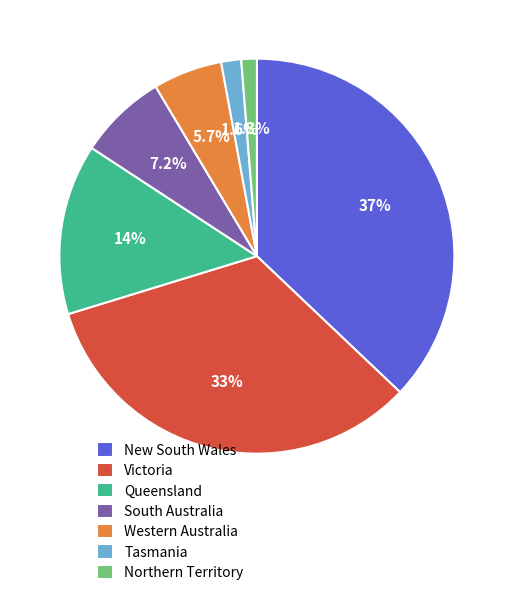

Which category has the biggest portion of the pie?

New South Wales